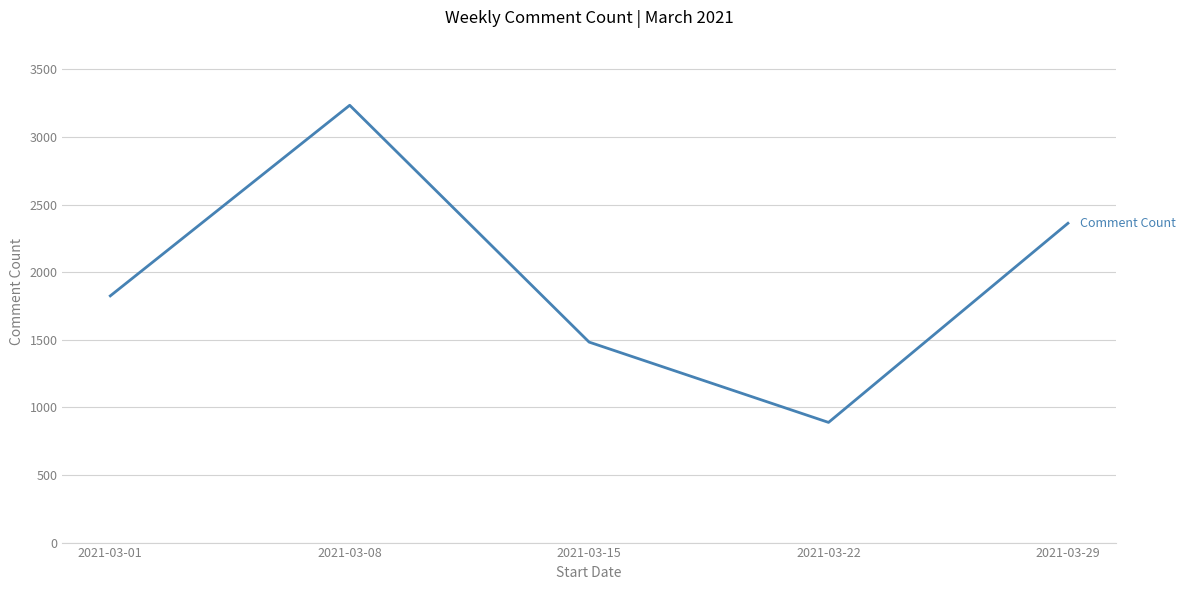

What is the sum of all values?

9794